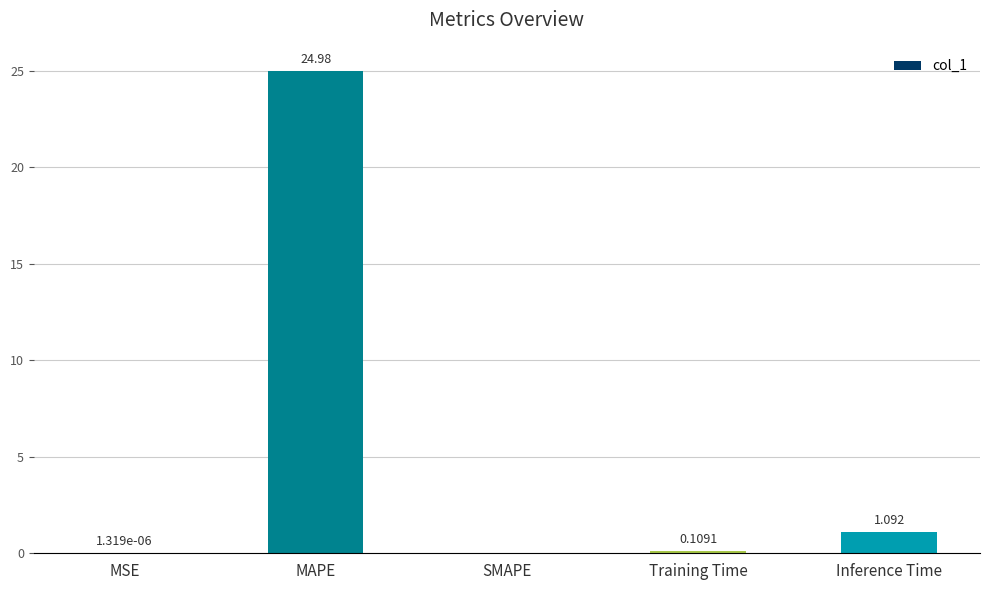

Which has a higher value, MAPE or Training Time?

MAPE